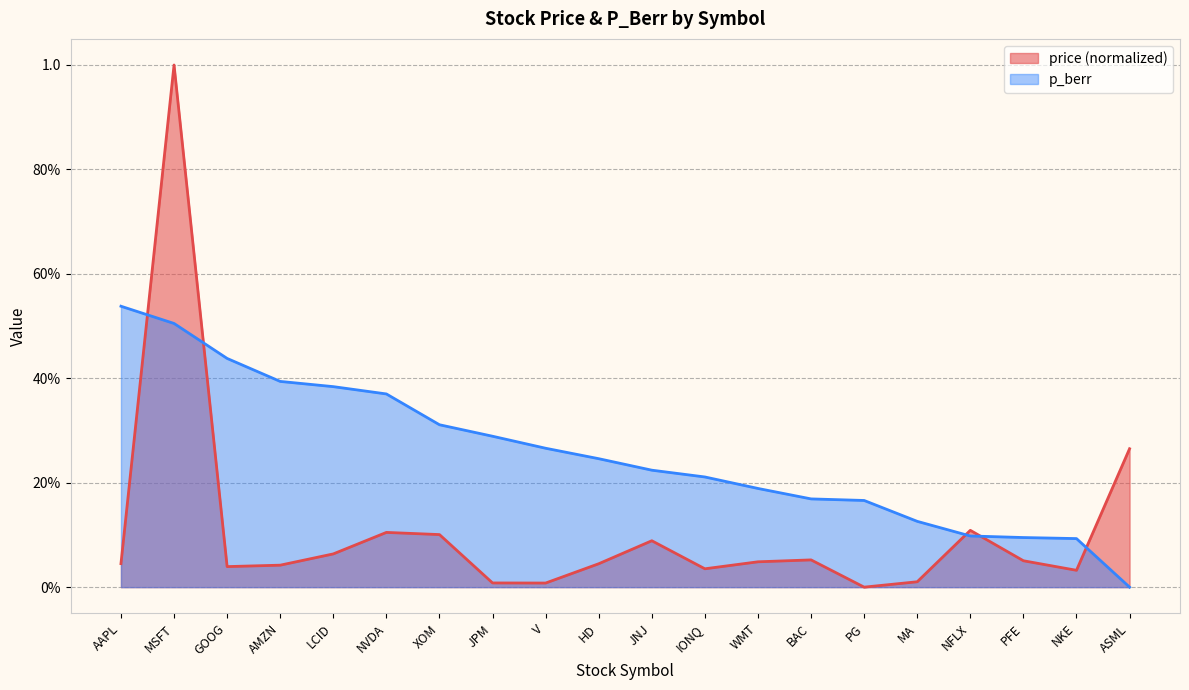

At which category does the chart reach its minimum across all series?

PG